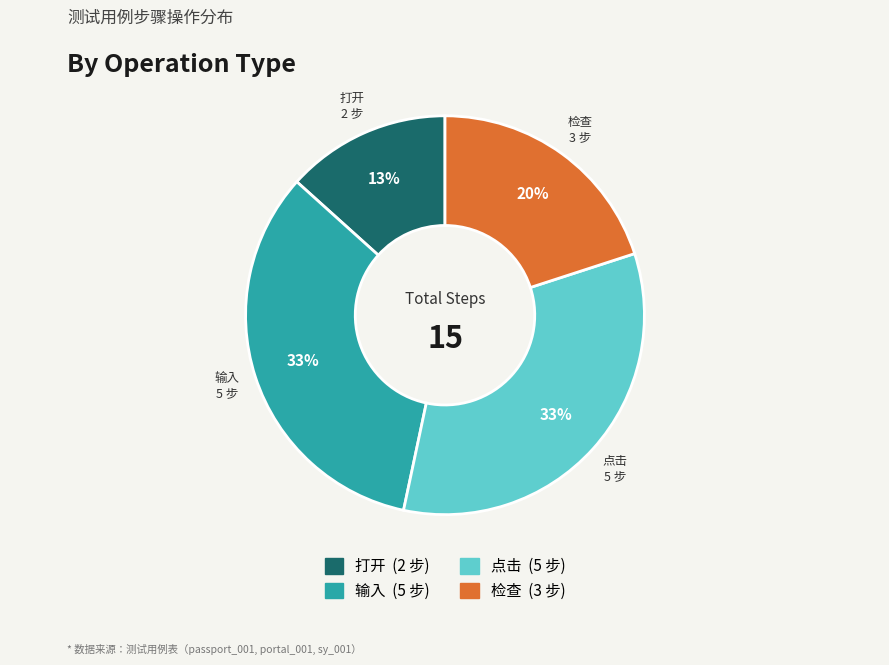

Count the number of slices in the pie.

4